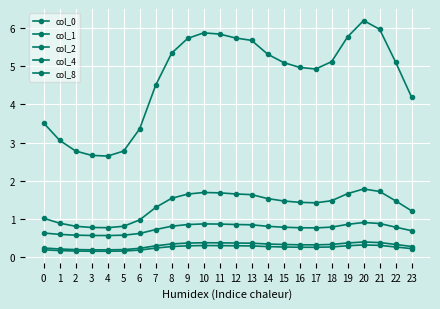

How many lines are shown in the chart?

5